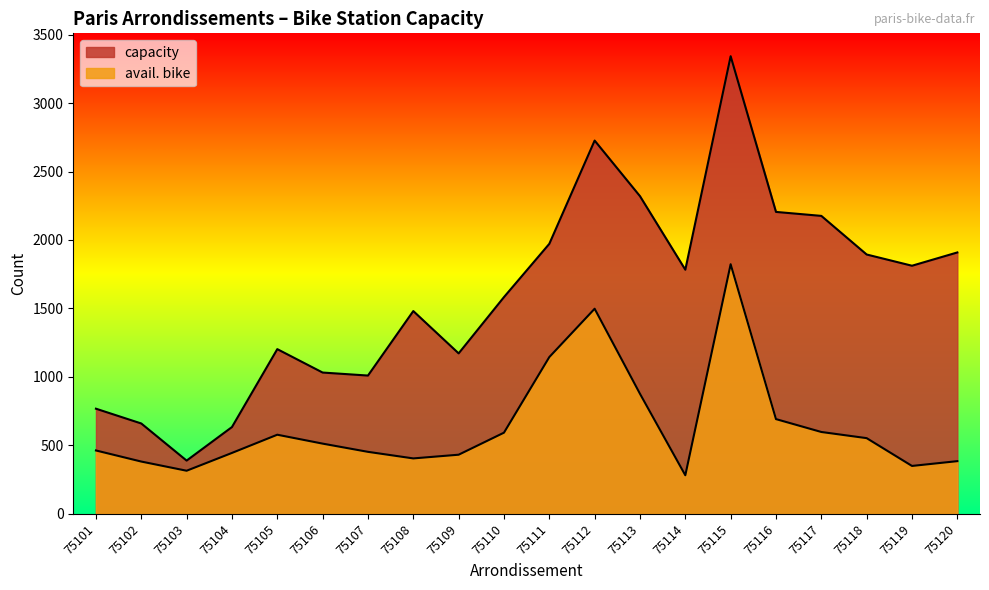

What is the difference between the second highest and second lowest values in the avail. bike series?

1183